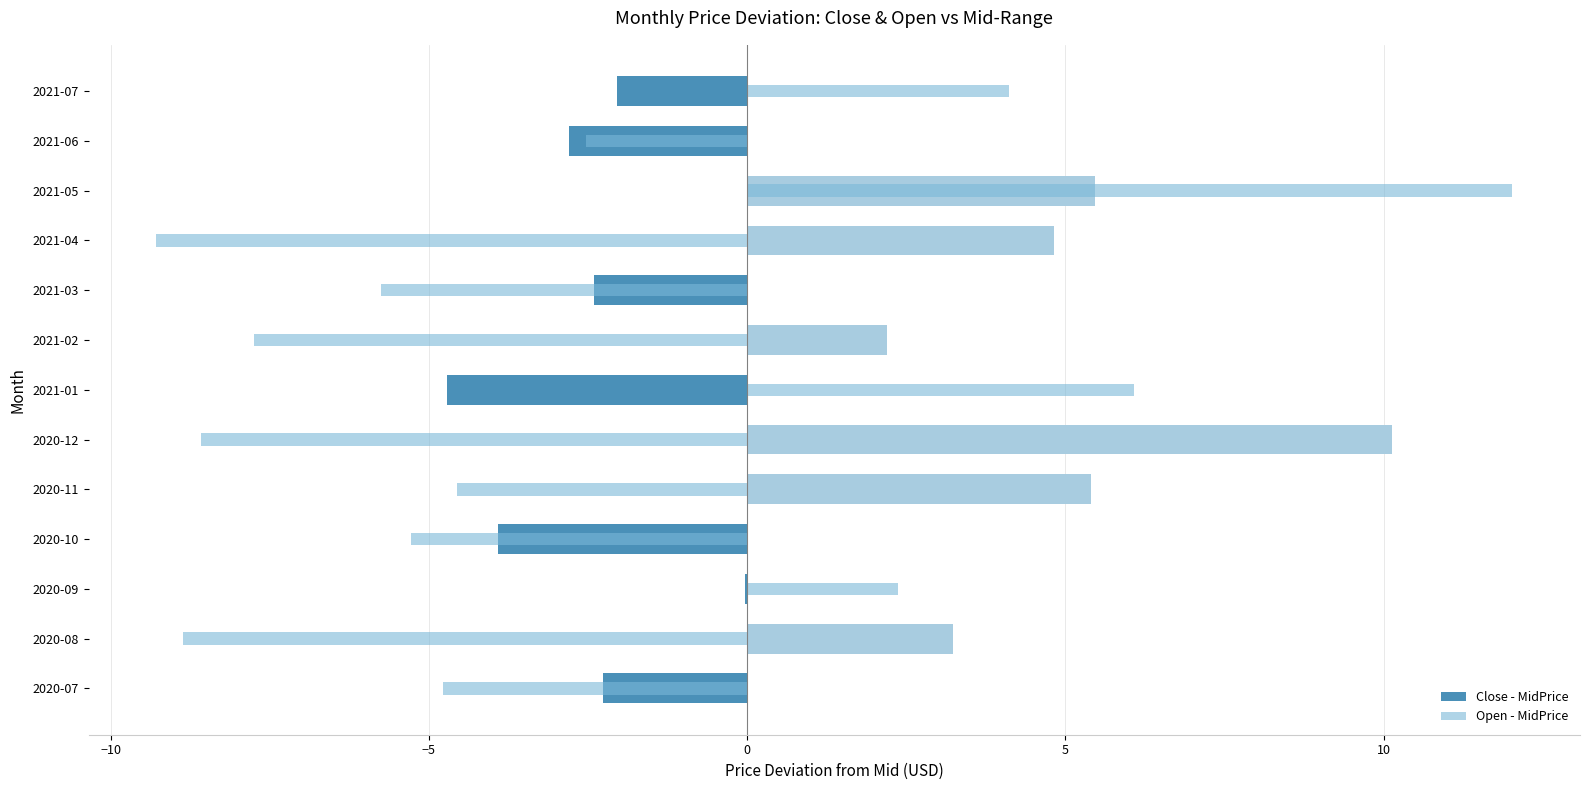

How many distinct data groups are displayed?

2